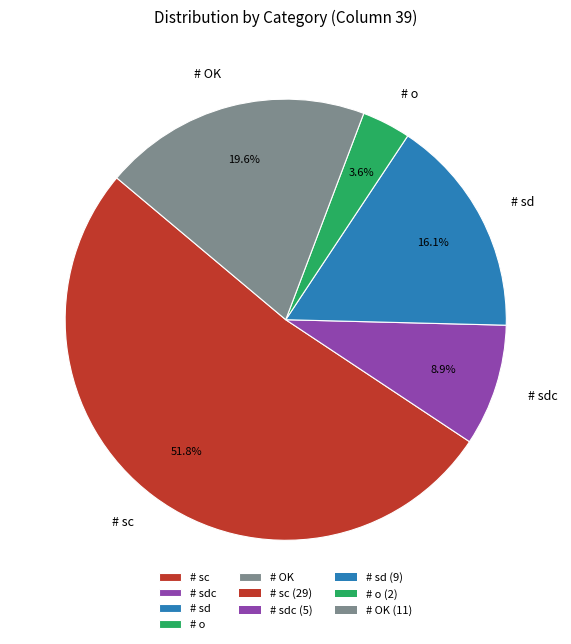

To the nearest percent, what is the difference between the largest and smallest slice percentages?

48%